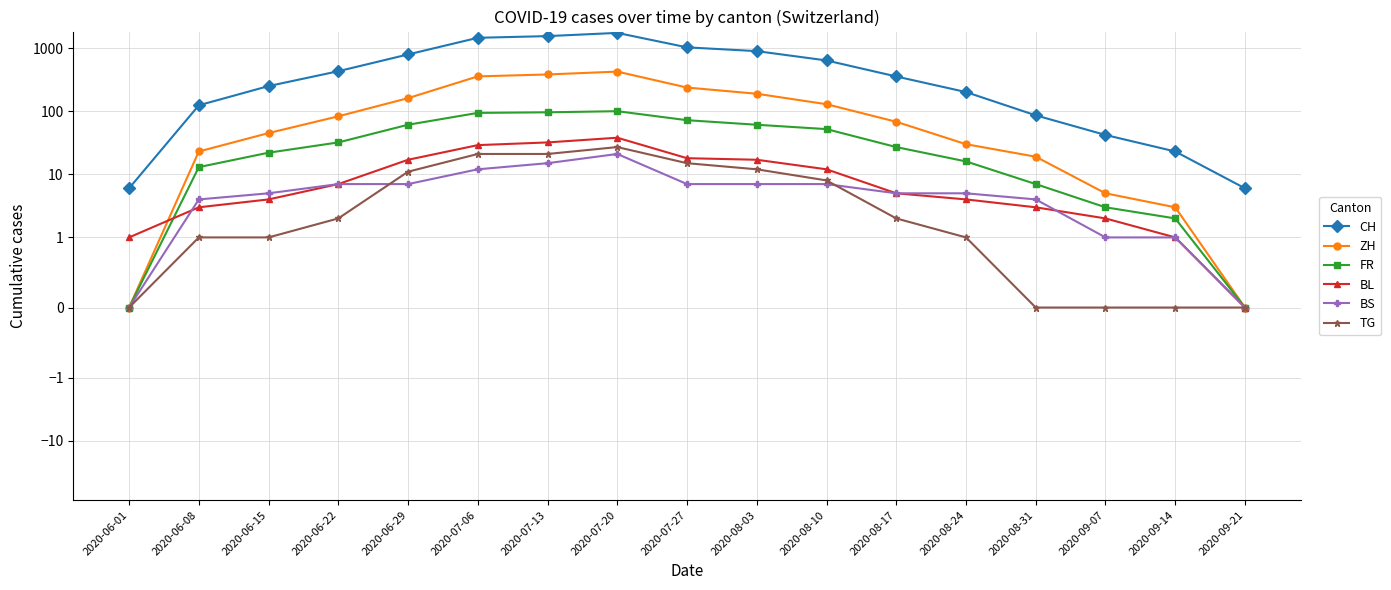

What is the total value across all series at 2020-08-10?

845